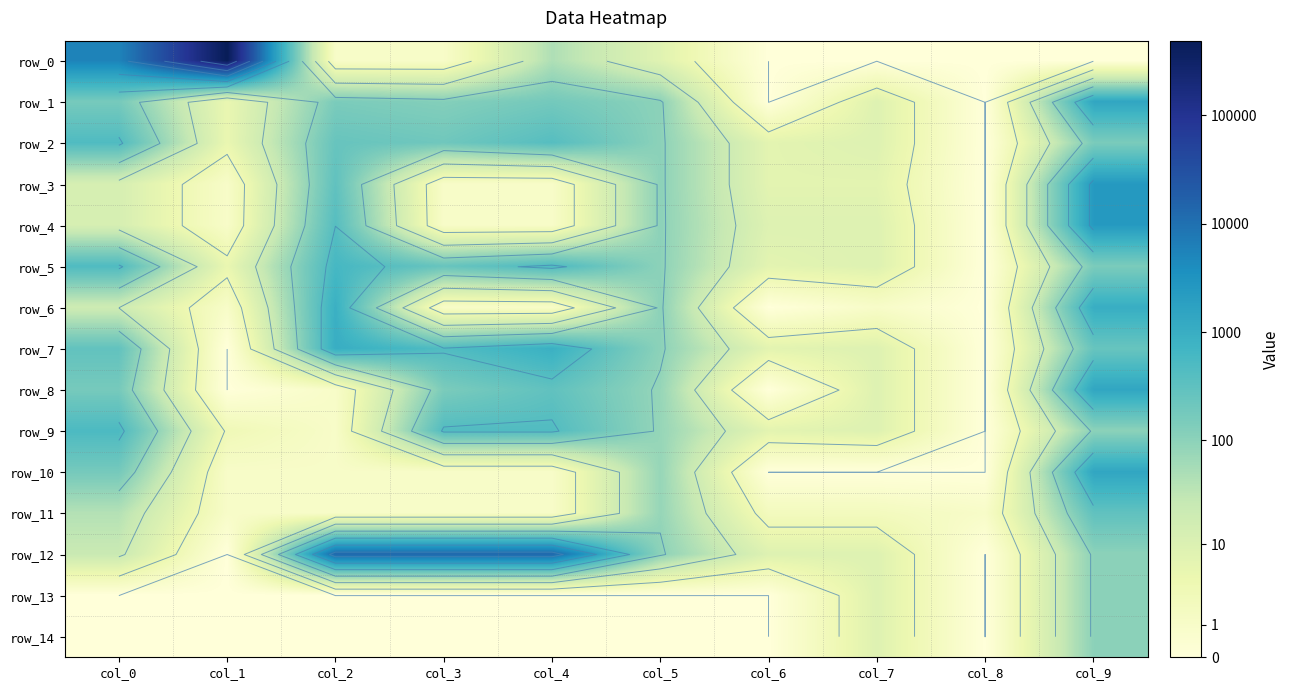

Read the row_12 value at col_3.

9.5